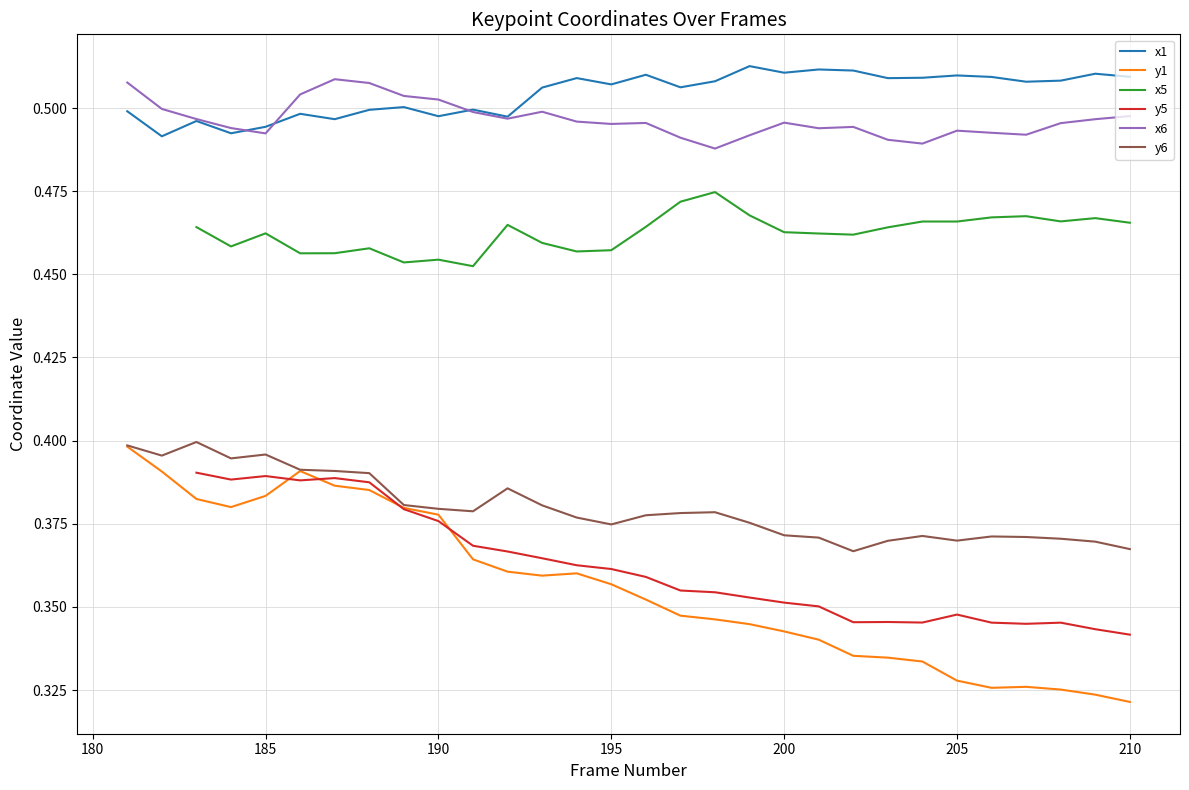

How many interior local valleys does the x5 series have?

8